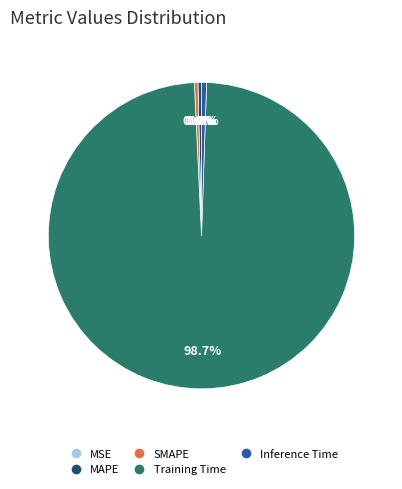

To the nearest percent, what portion does Training Time represent?

99%